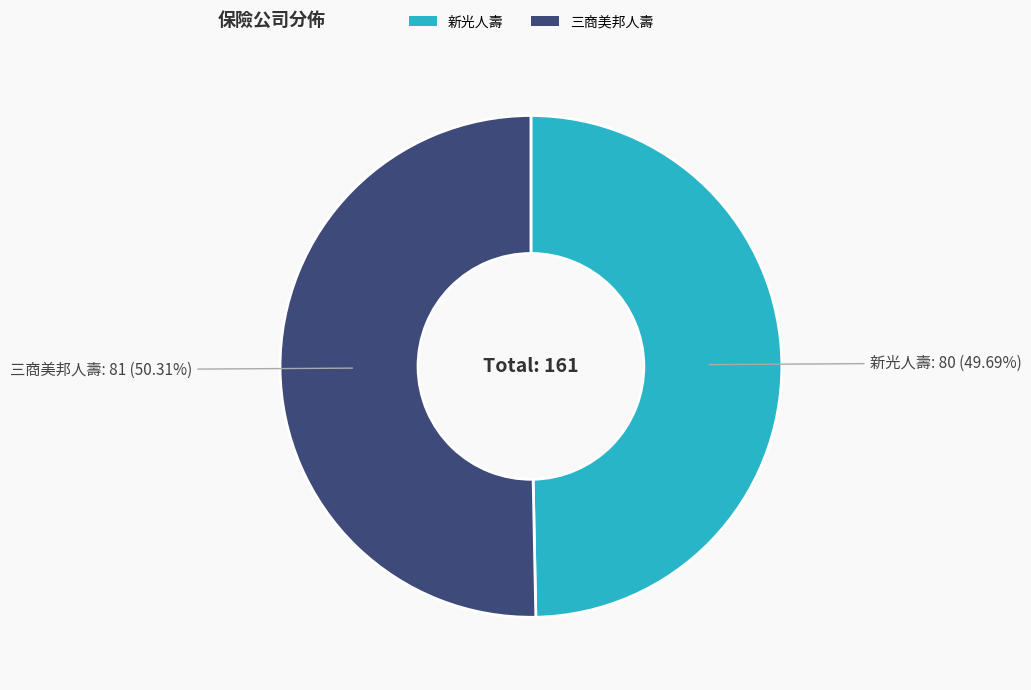

Between 三商美邦人壽 and 新光人壽, which is larger?

三商美邦人壽